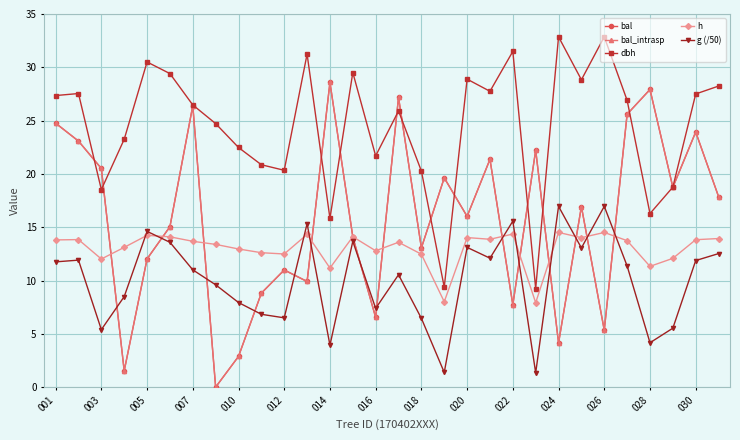

Is this an area chart (filled region under the line)?

No